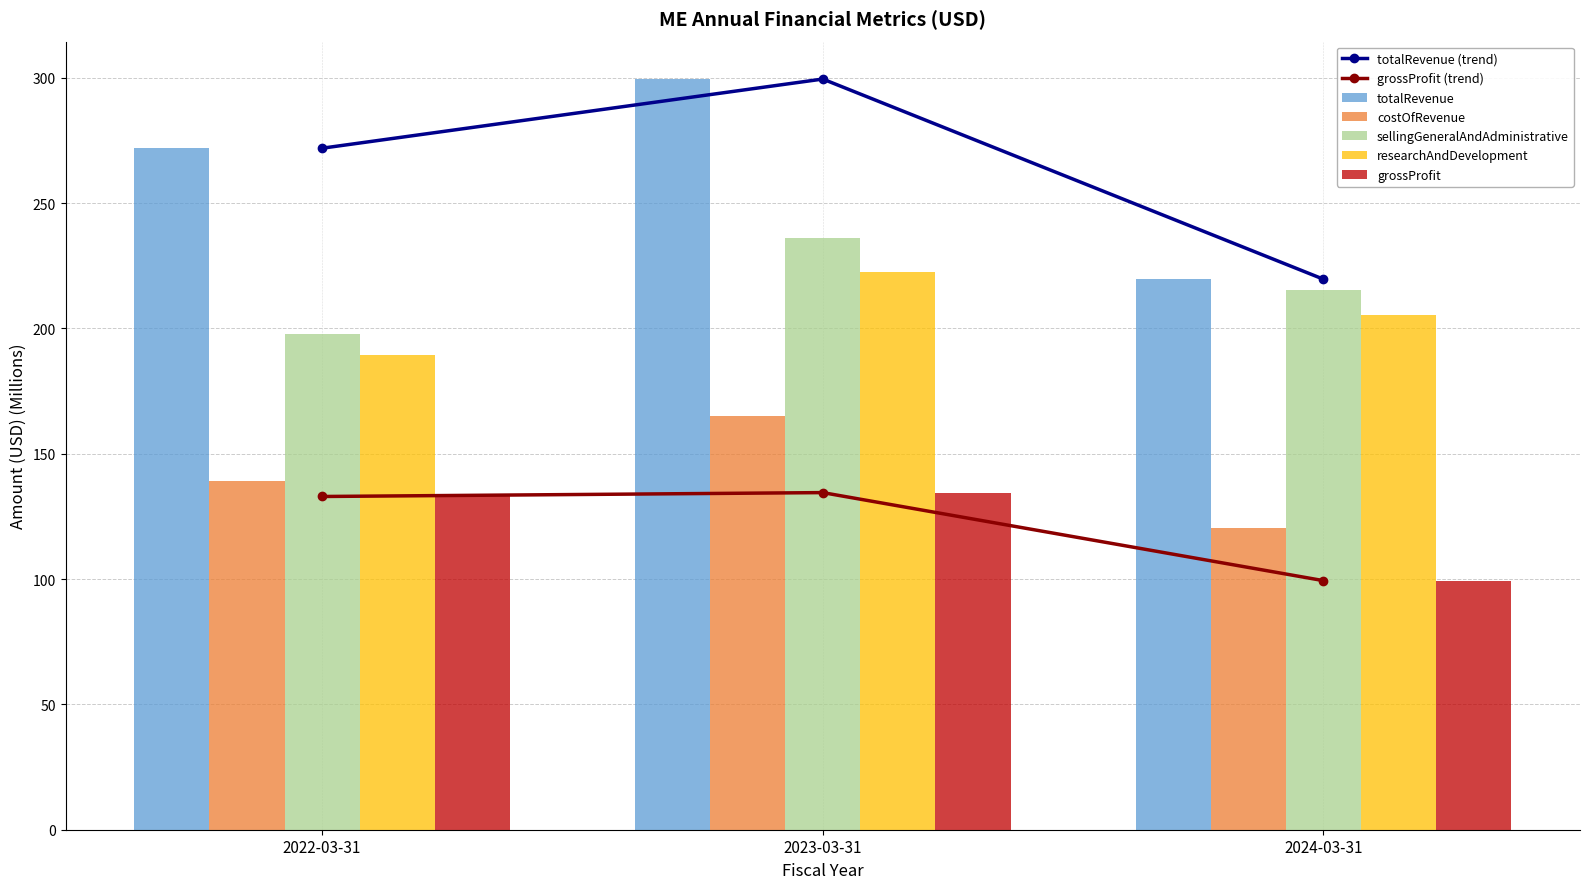

What is the label of the 3rd bar from the right?

2022-03-31